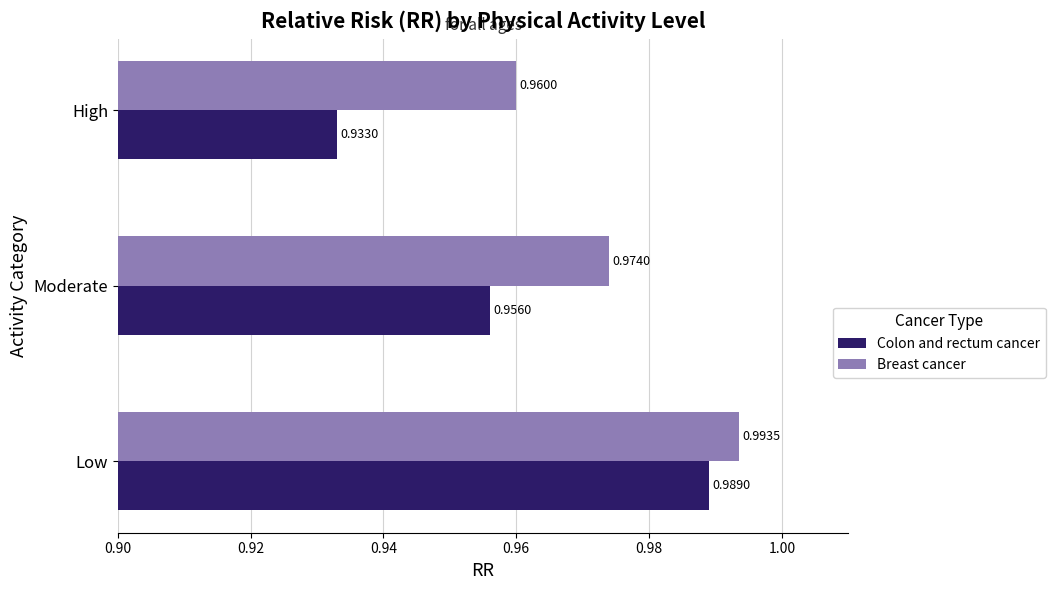

Rank the categories by Colon and rectum cancer value from highest to lowest.

Low, Moderate, High